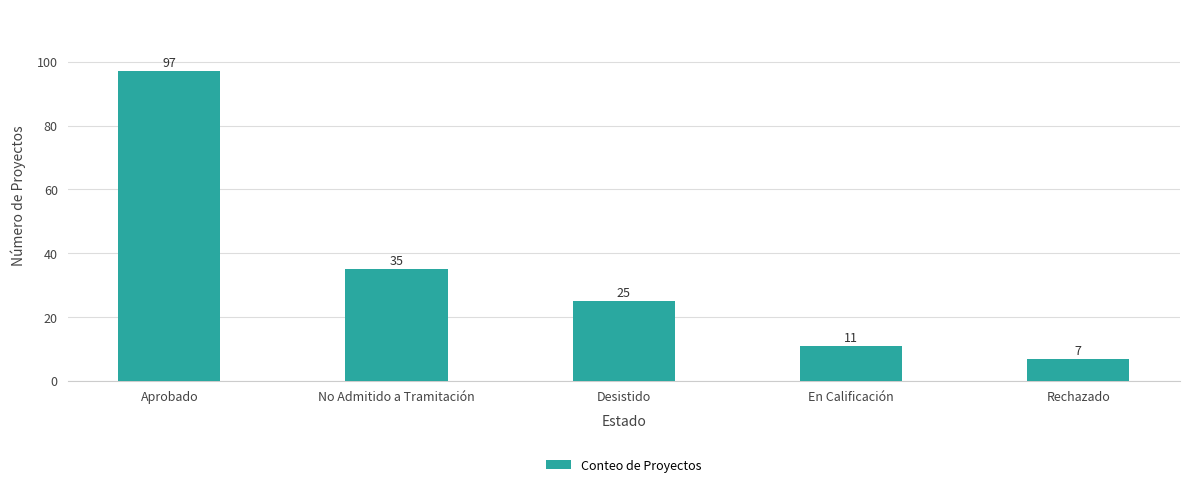

How many distinct data groups are displayed?

1